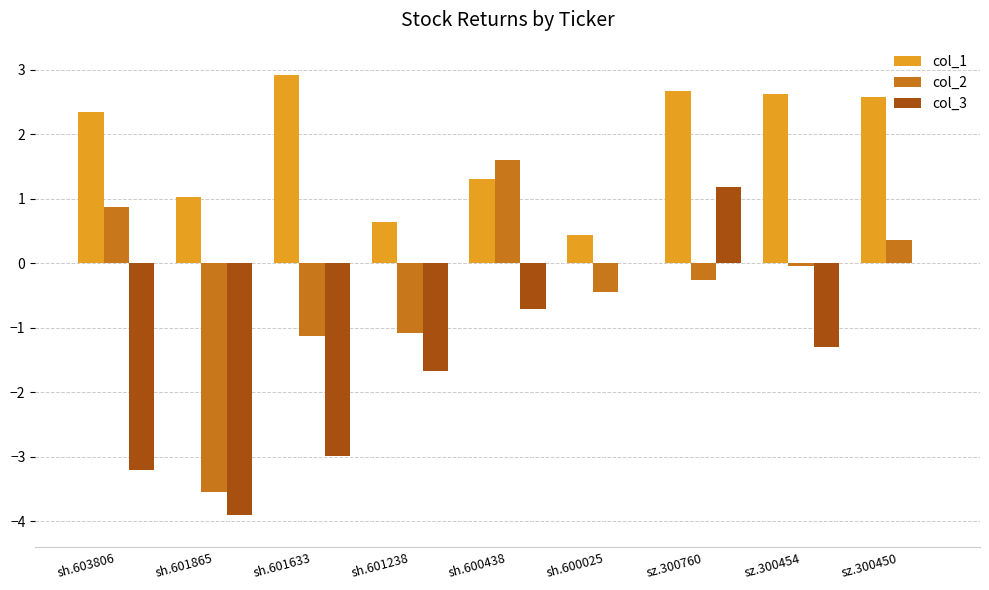

The col_2 series shows 0.4 at sz.300450. True or false?

True